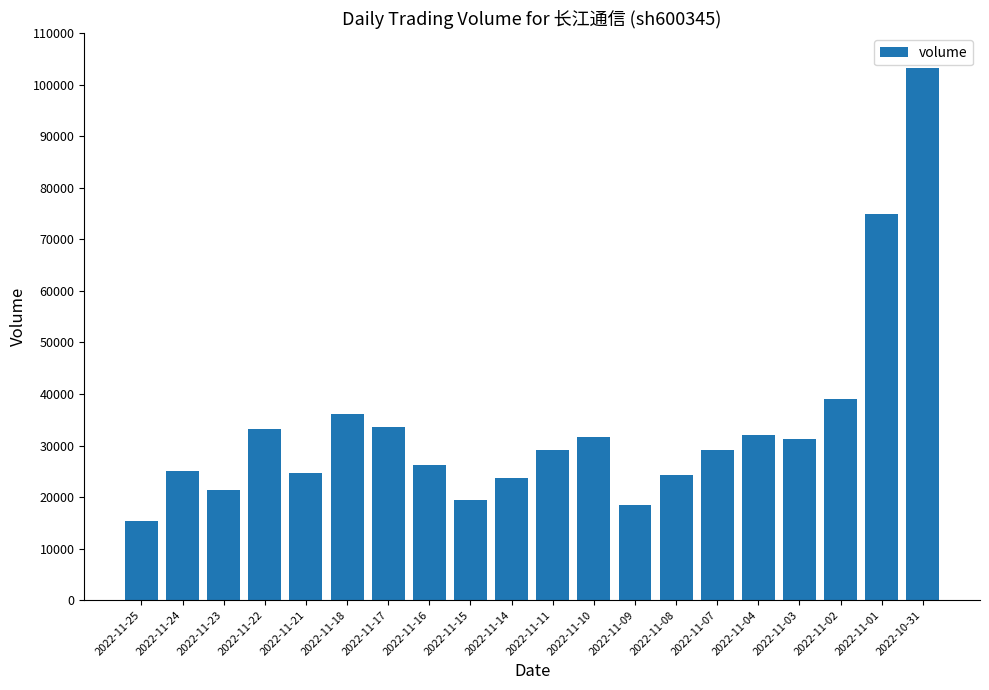

At which category does the chart reach its minimum across all series?

2022-11-25